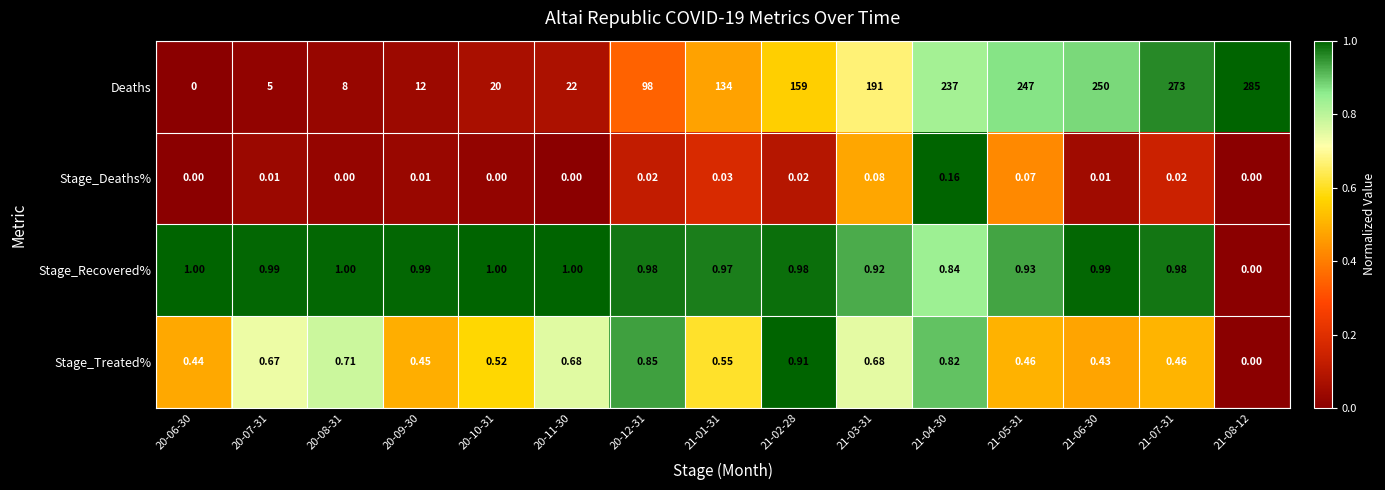

Which series has the largest total across all categories?

Deaths